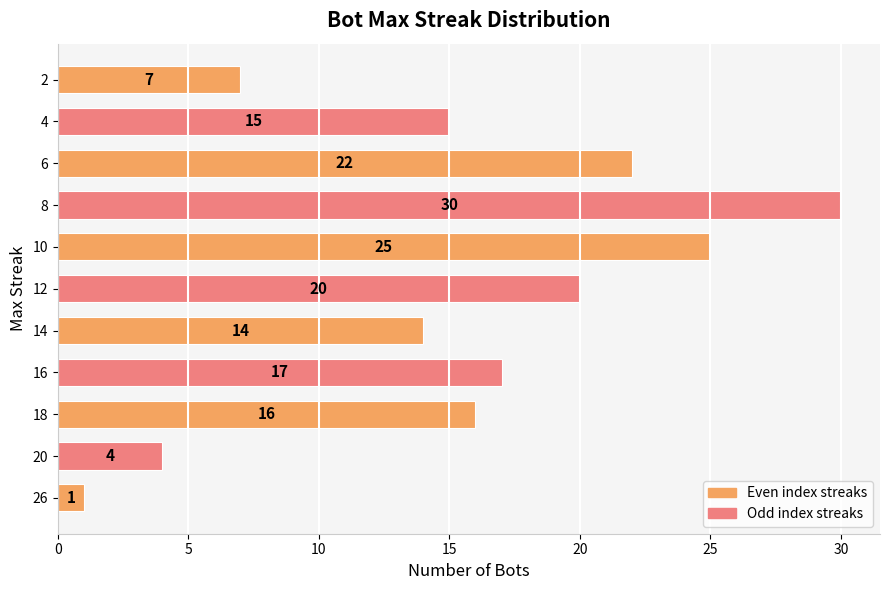

Reading bottom to top, list all the values displayed in this chart.

26=1	20=4	18=16	16=17	14=14	12=20	10=25	8=30	6=22	4=15	2=7